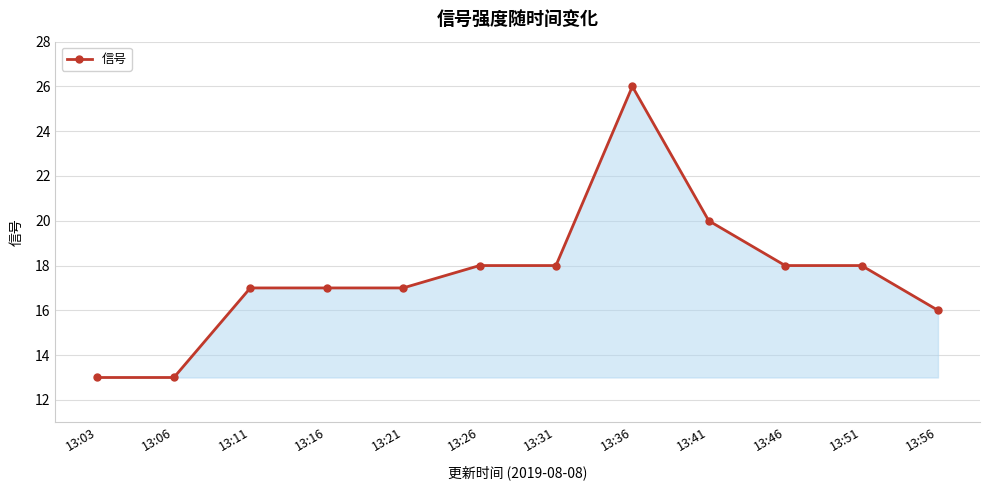

What is the average value?

18